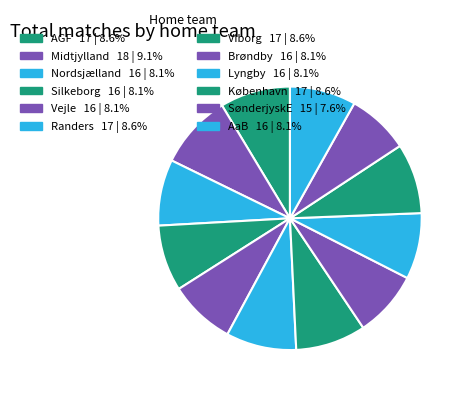

The Brøndby slice represents 20% of the pie. True or false?

False